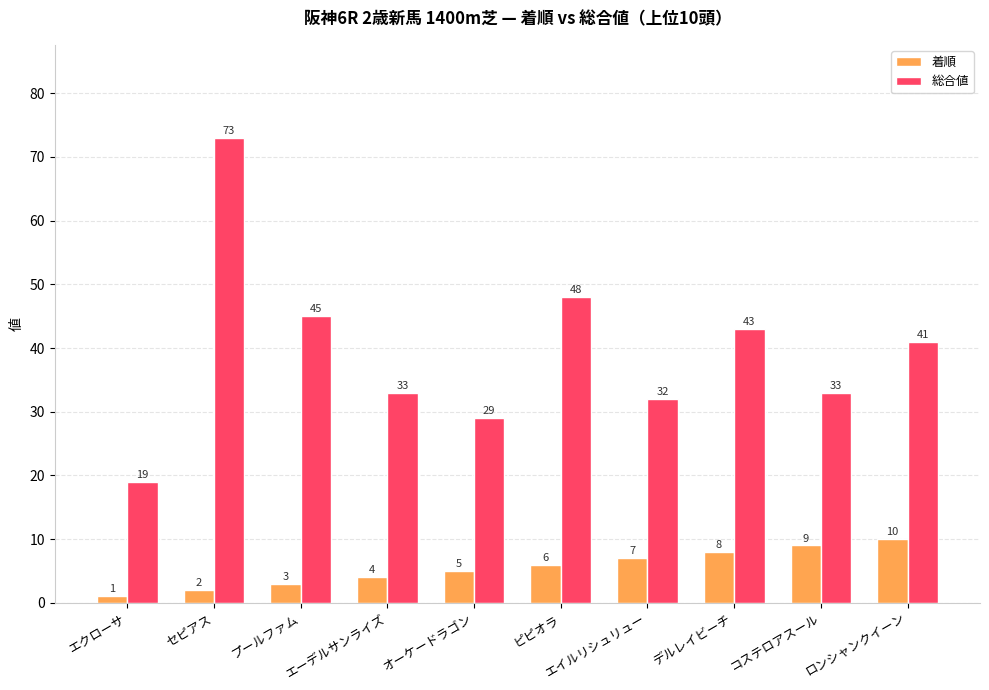

What is the difference between the highest and lowest values at コステロアスール?

24